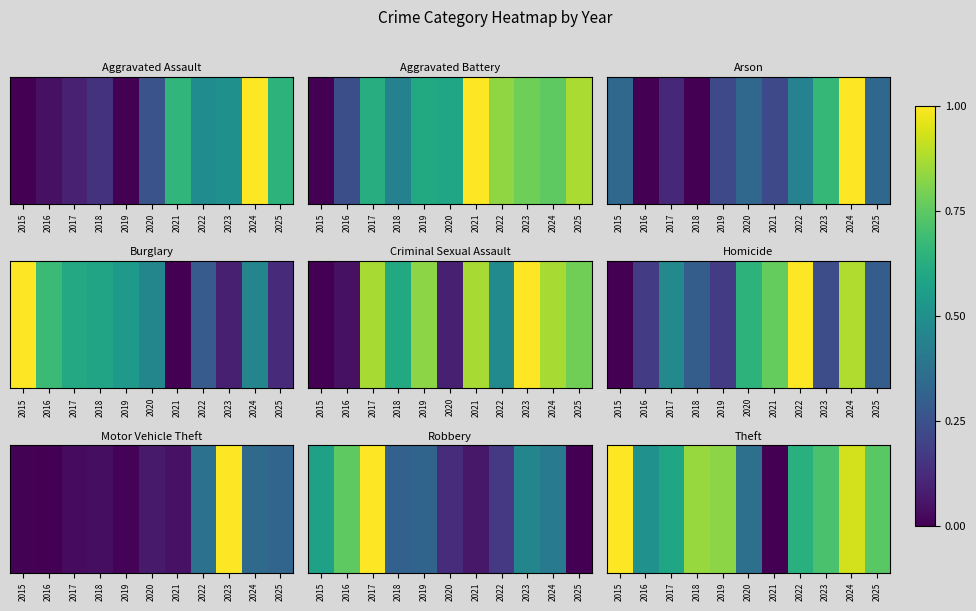

Where is the data nearest to the value 0?

2021